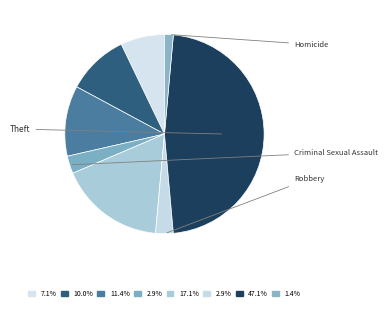

To the nearest percent, what is the difference between the largest and smallest slice percentages?

46%